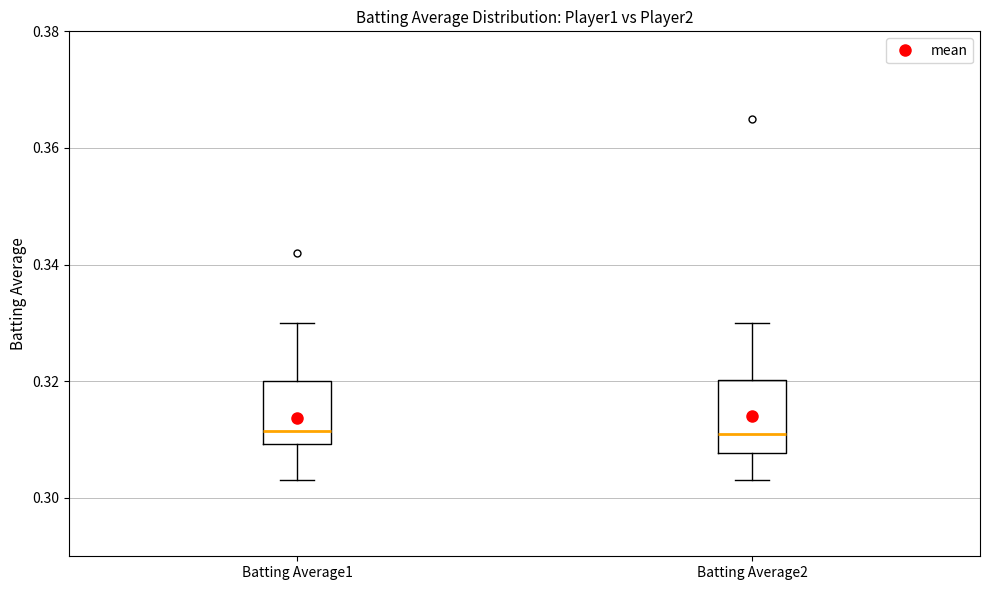

Where is the lower edge of the box for Batting Average2 on the y-axis? The values are not printed on the chart, so give them approximately, as read against the axis.

0.308